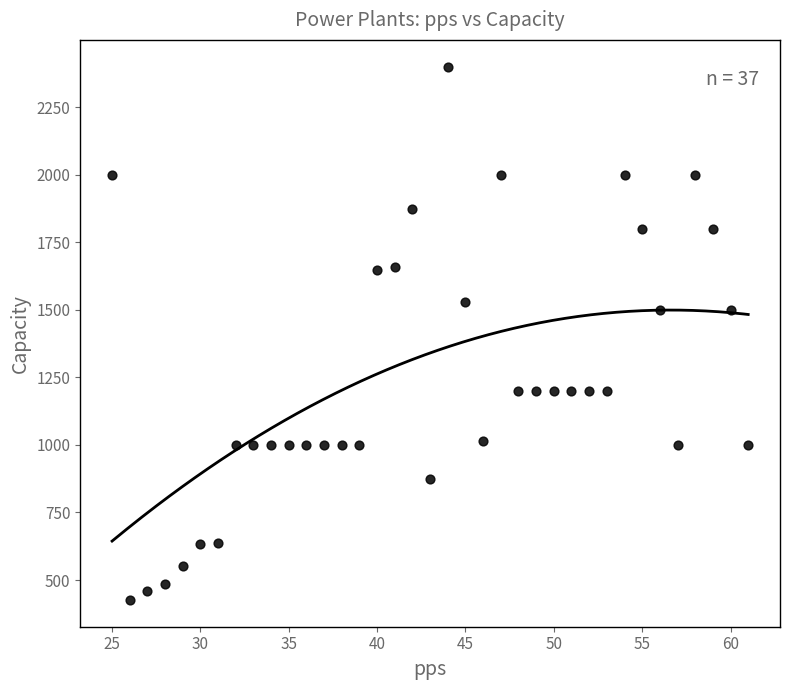

What is the range of X values (max minus min)?

36.0